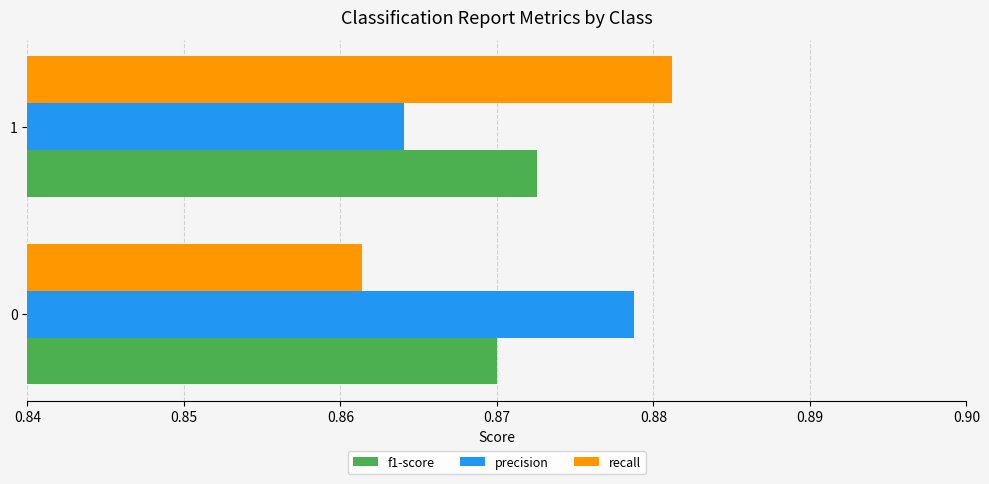

True or false: recall has a value of 1.5 at 1.

False